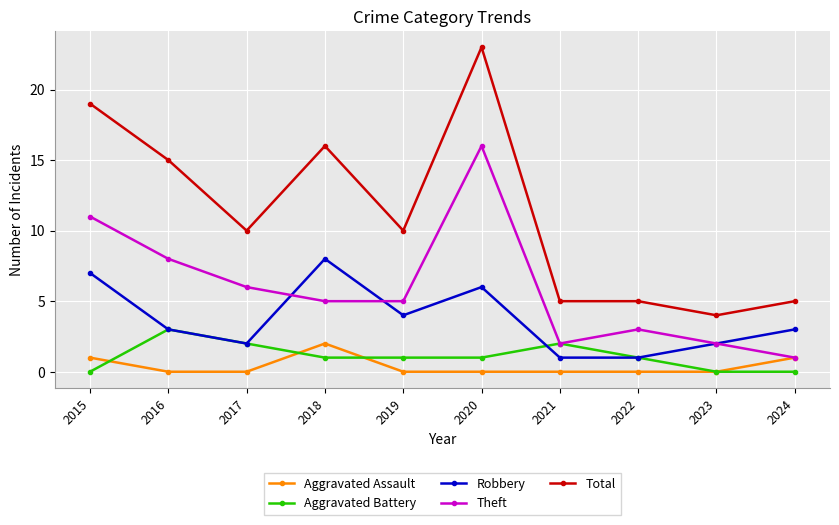

Which series has the largest range (max minus min)?

Total